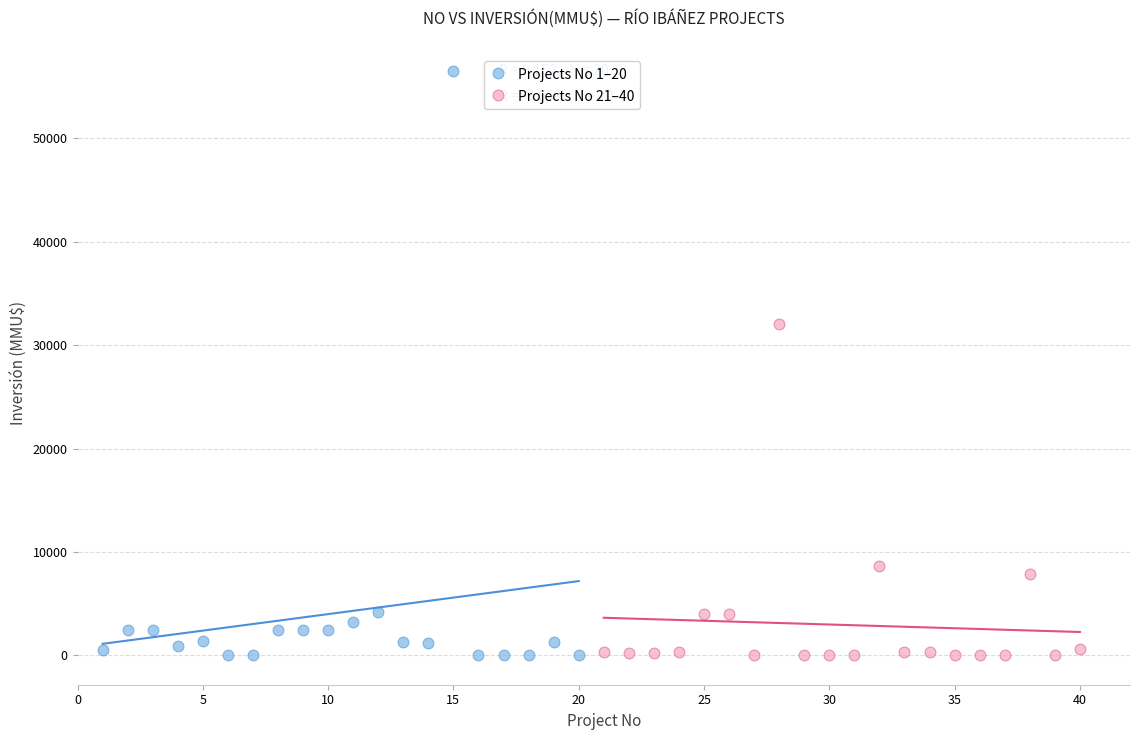

Which series reaches the maximum Y coordinate?

Projects No 1–20